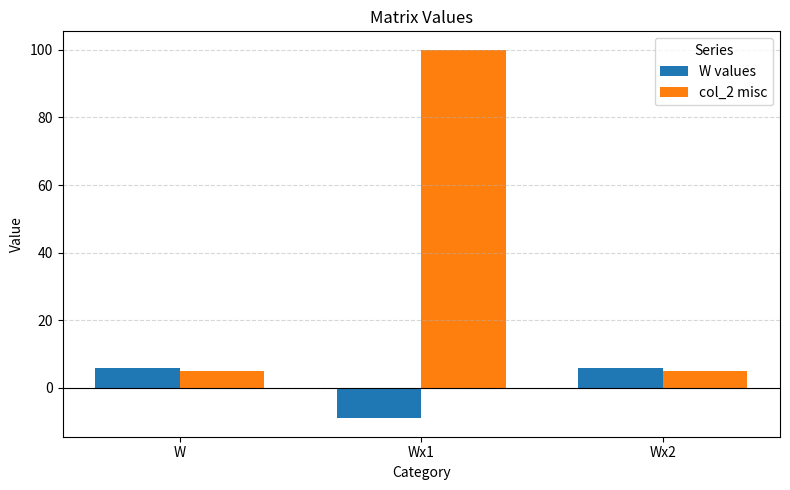

The W values series shows 6 at Wx2. True or false?

True